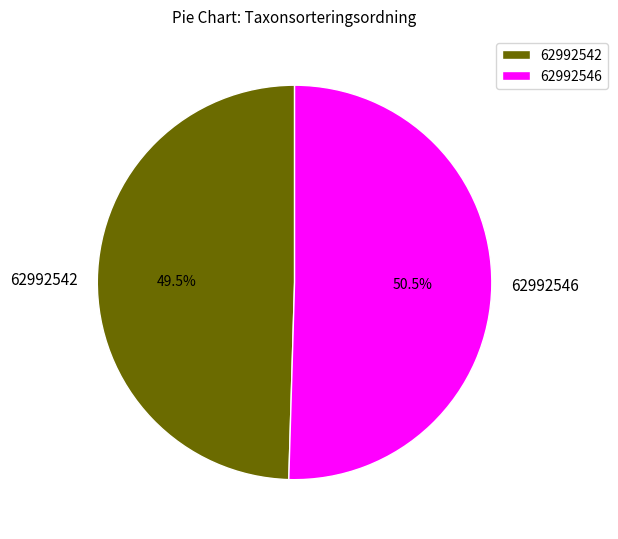

Which slice is the smallest?

62992542